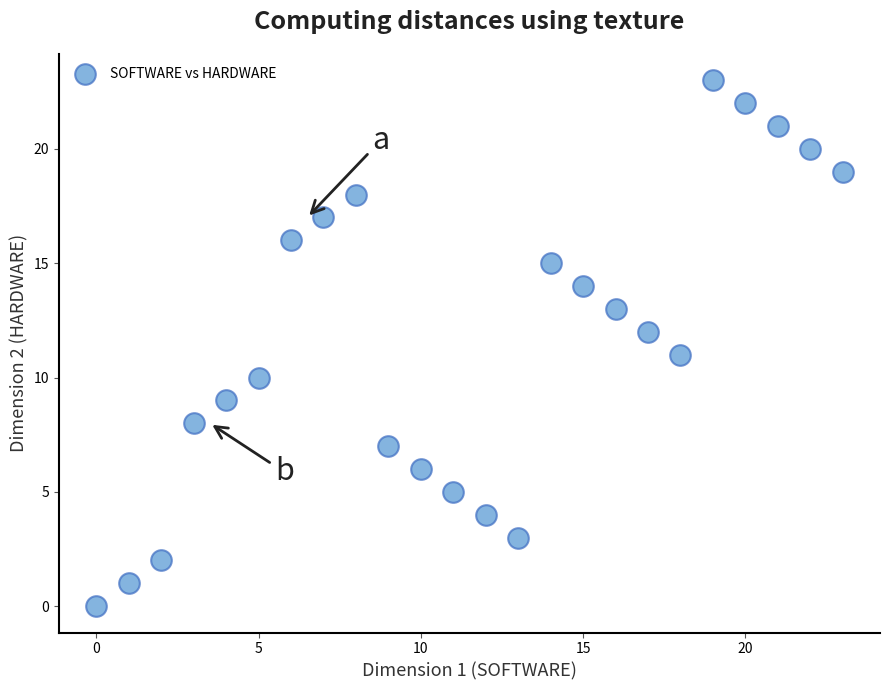

Count the number of points in this scatter plot.

24